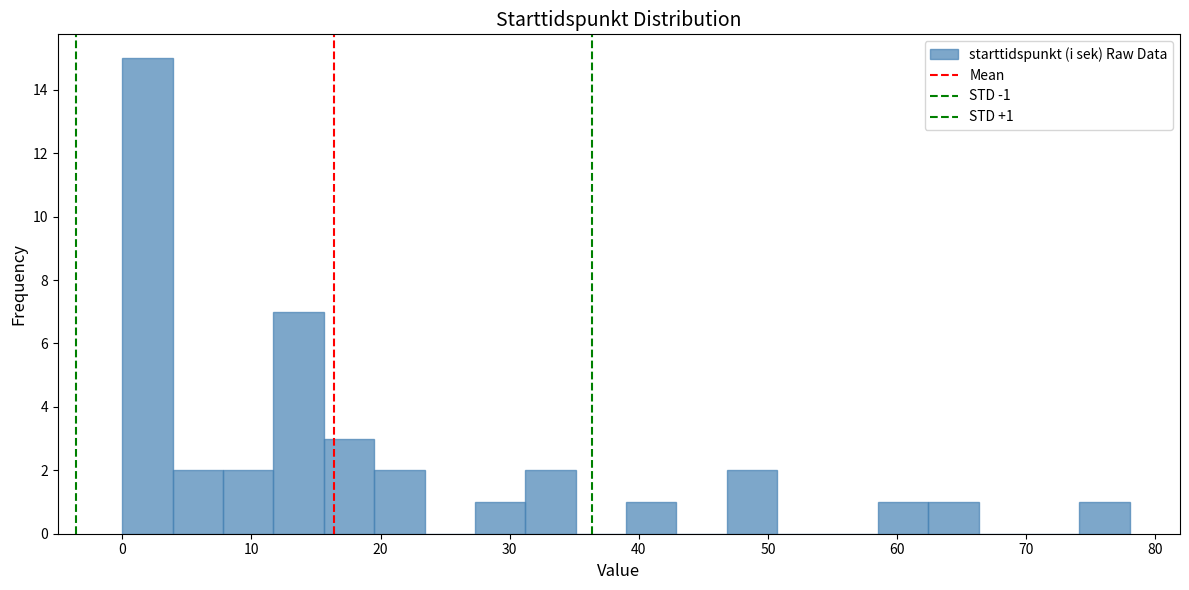

Read against the x-axis, roughly where is the centre of the tallest bar?

2